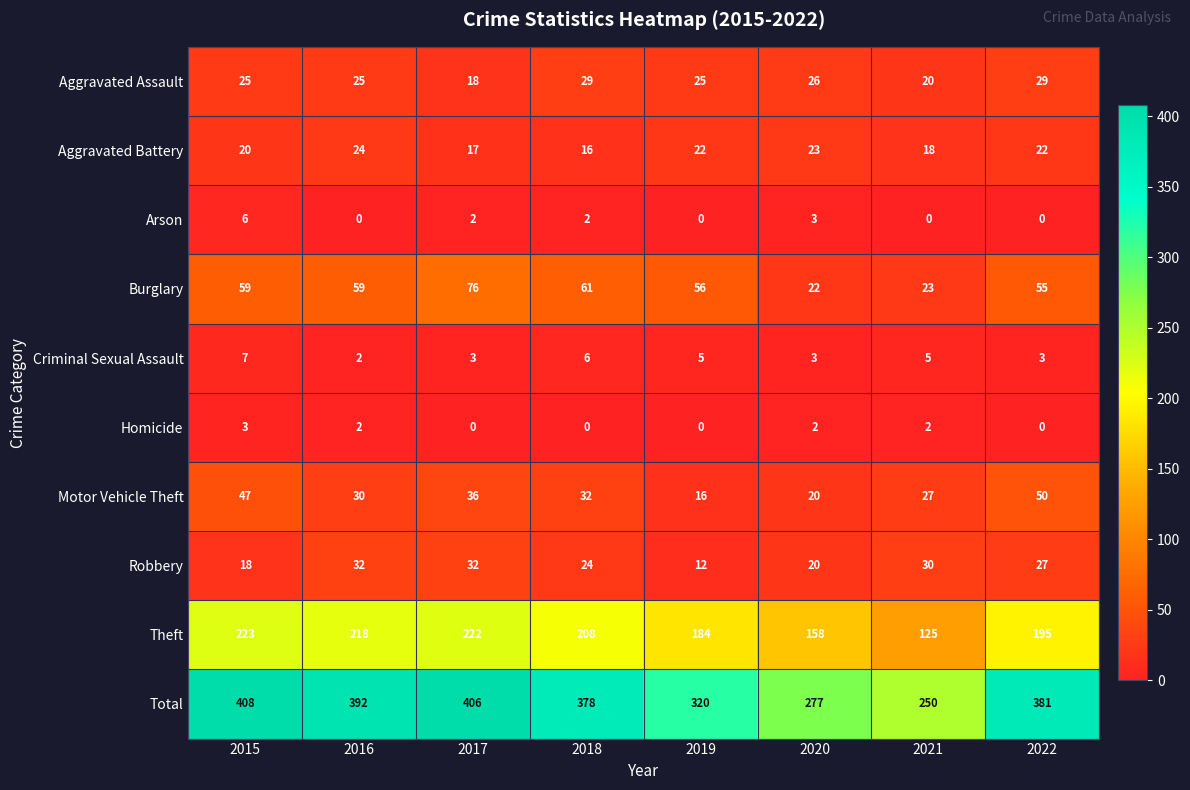

Count the number of categories in the chart.

8